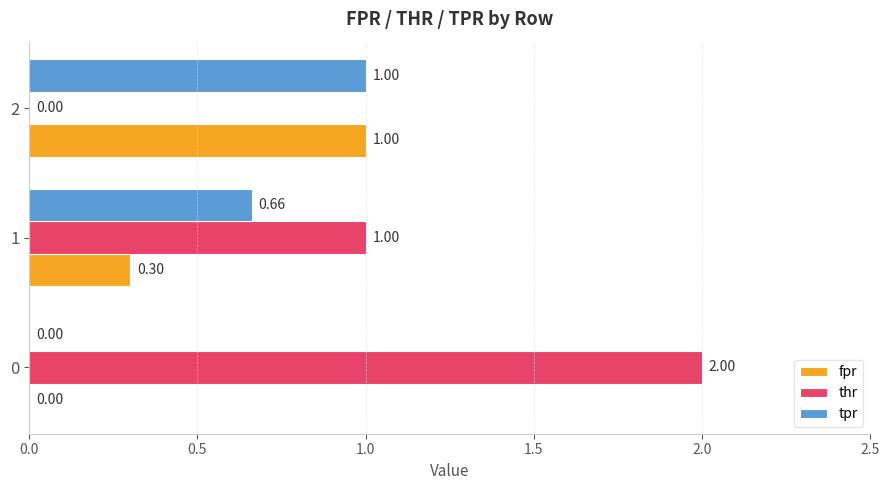

What is the total value across all series at 1?

2.0